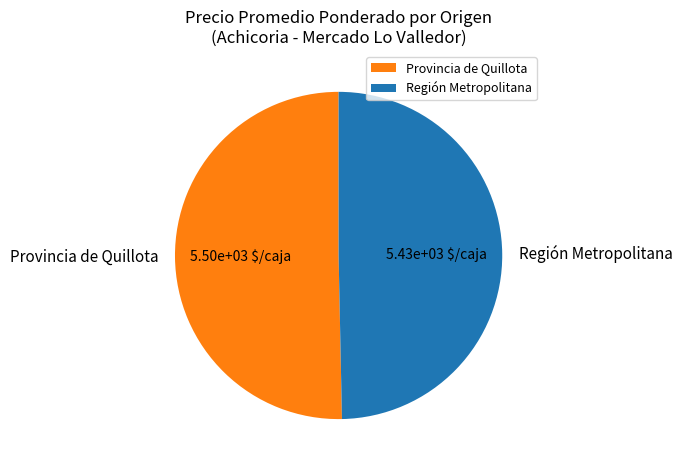

Combined, do Provincia de Quillota and Región Metropolitana account for over 50%?

Yes